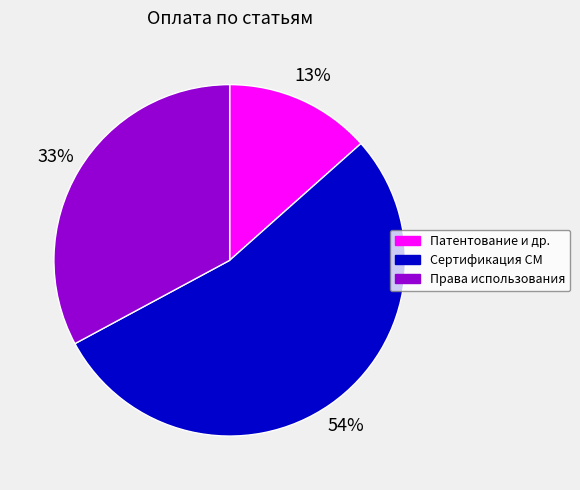

Is there a majority slice in this chart?

Yes